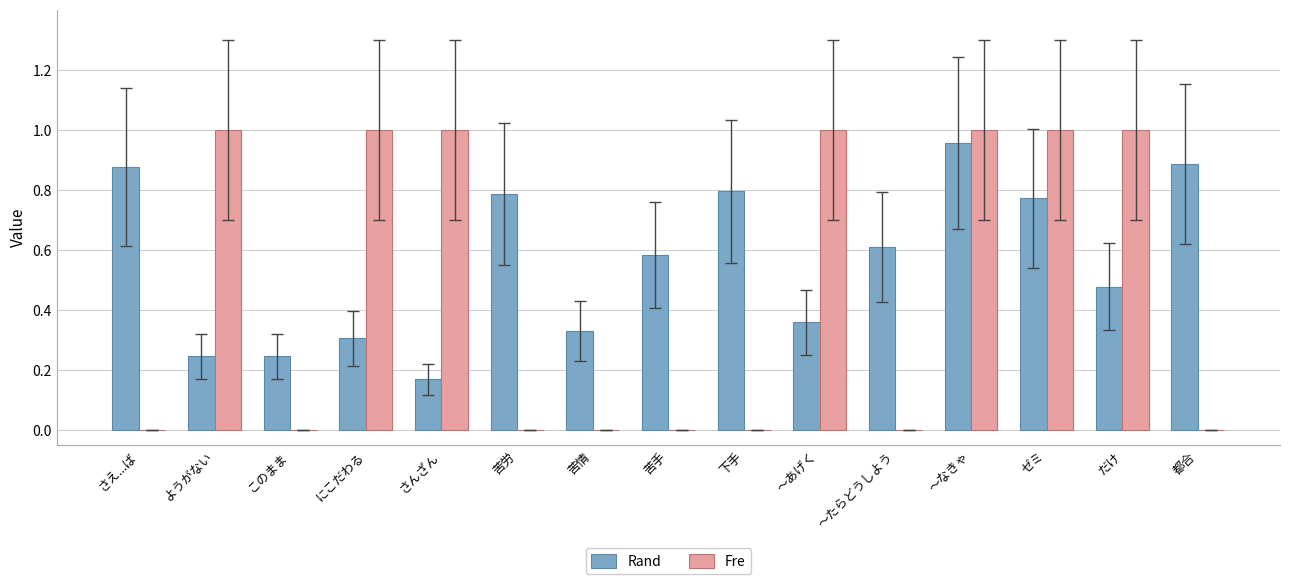

Which series has the largest total across all categories?

Rand